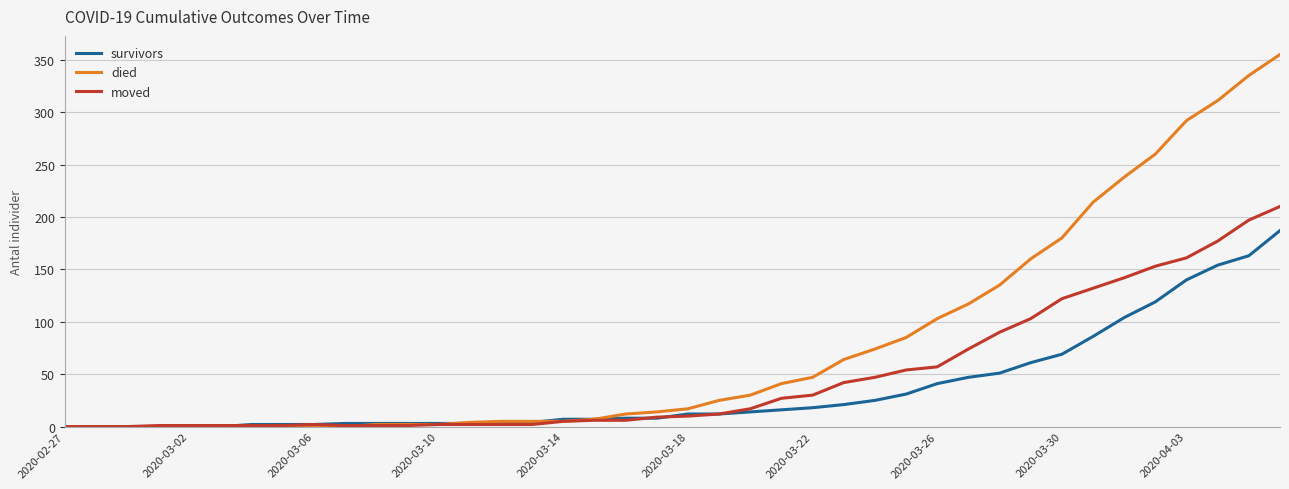

Which series has the largest total across all categories?

died